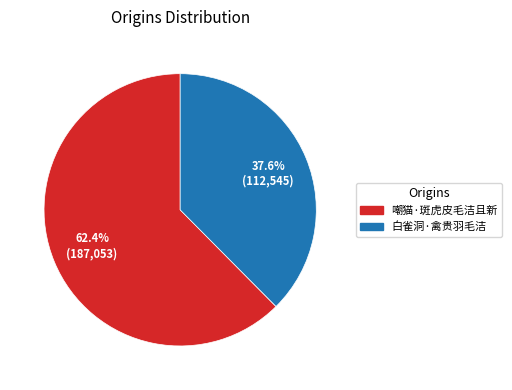

What is the ratio of the value at 嘲猫·斑虎皮毛洁且新 to the value at 白雀洞·禽贵羽毛洁?

1.7